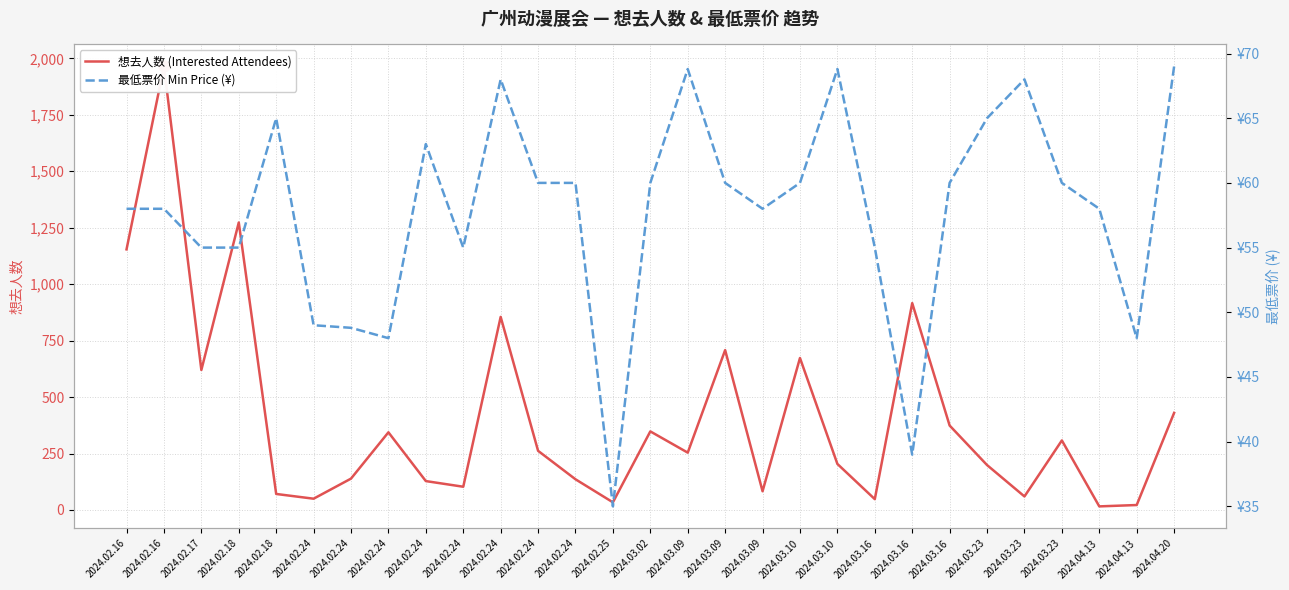

Which series has the largest total across all categories?

想去人数 (Interested Attendees)